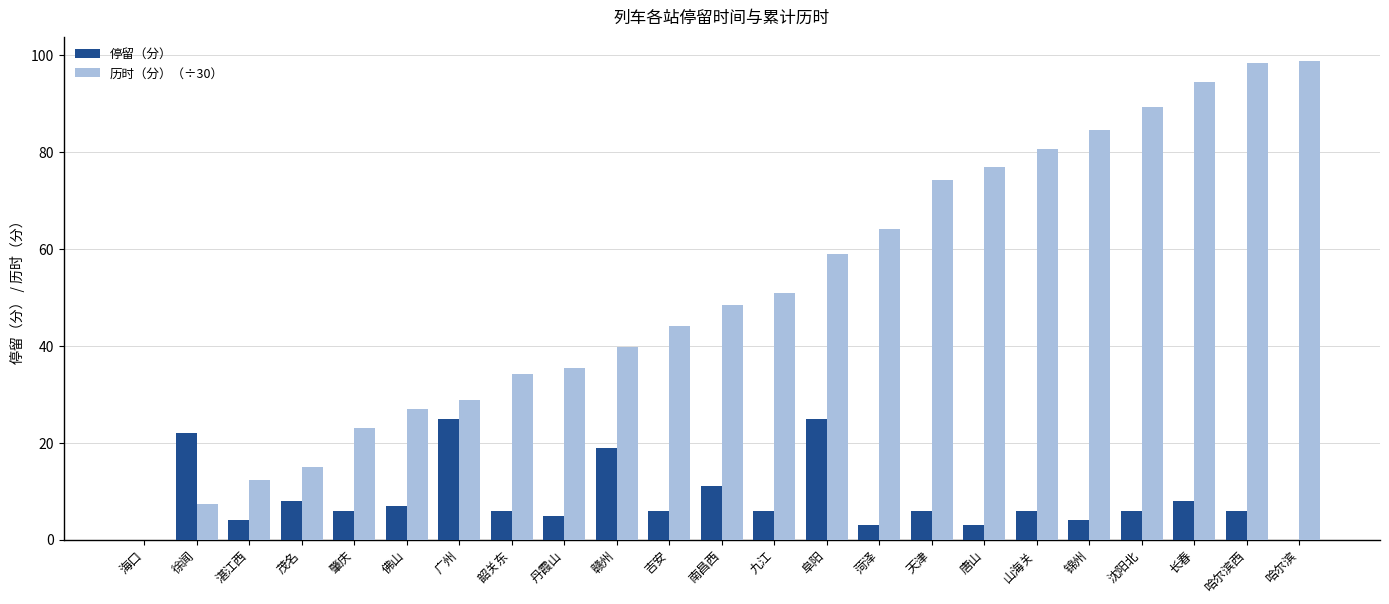

What is the sum of all 停留（分） values?

192.0